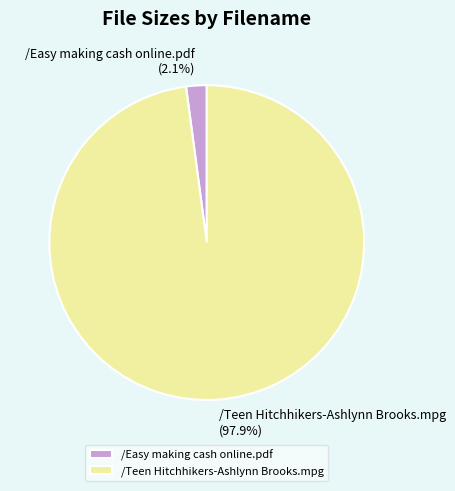

To the nearest percent, what portion does /Easy making cash online.pdf represent?

2%